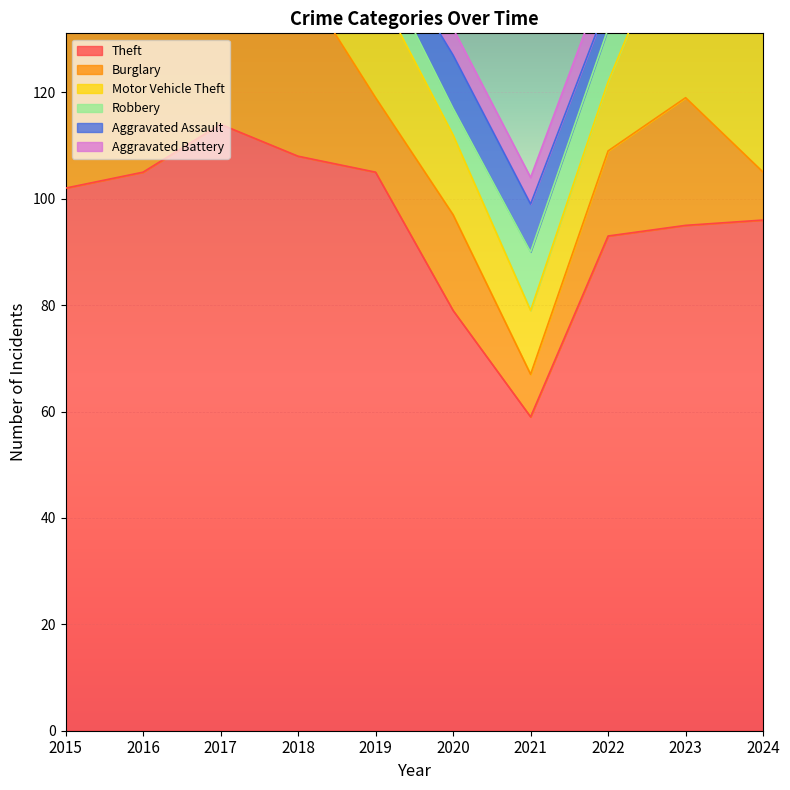

The value of Burglary at 2021 is 8. True or false?

True